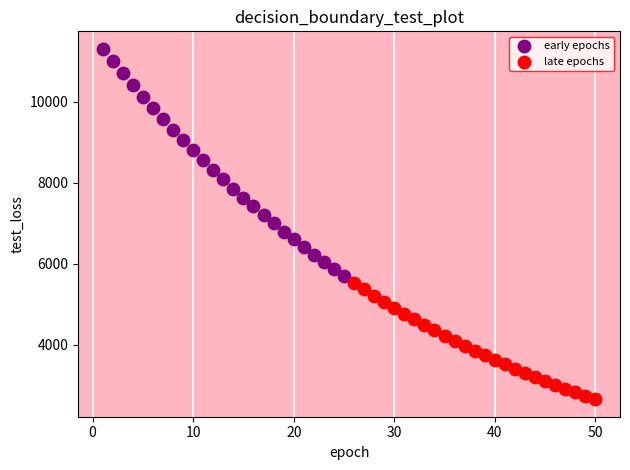

Which series contains the highest Y value?

early epochs